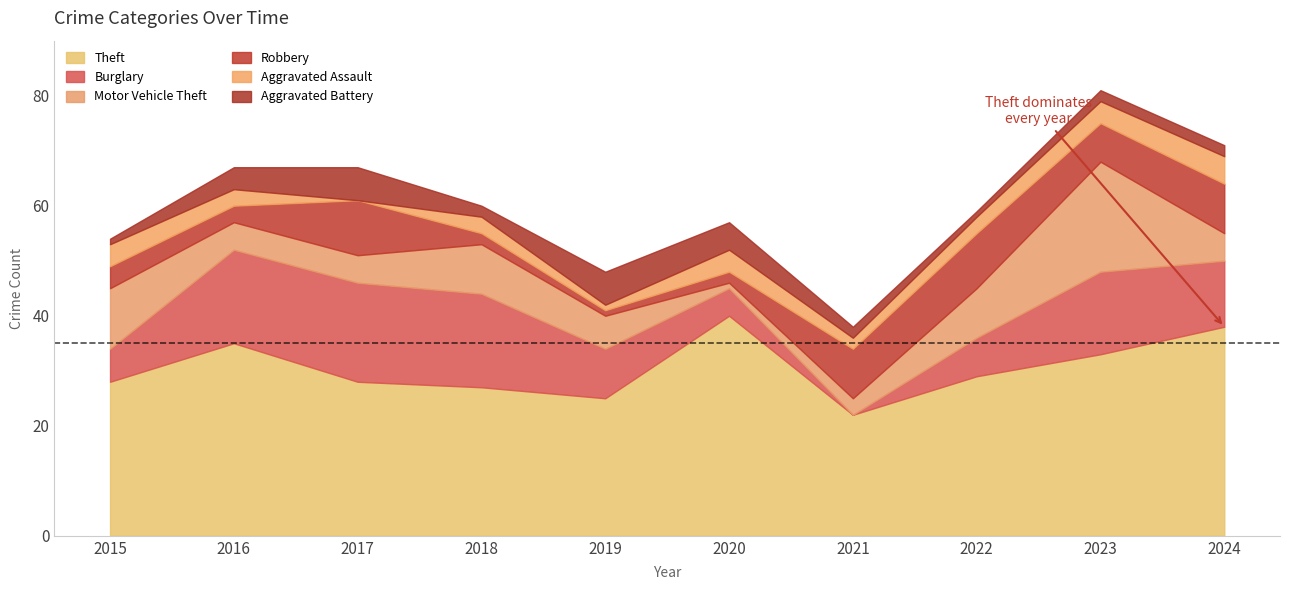

What is the approximate value of Burglary at 2023, to the nearest 5?

15